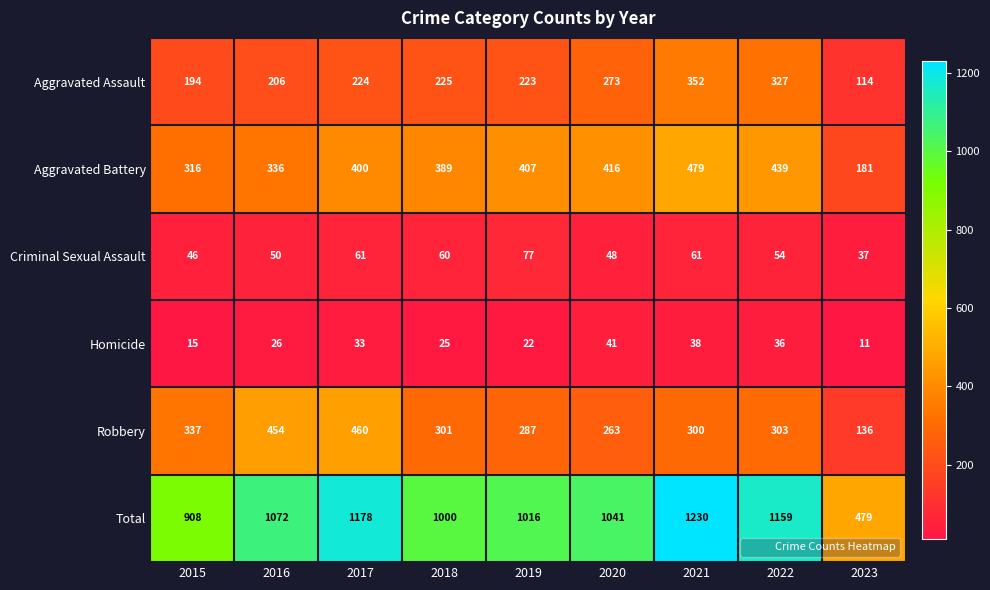

The Aggravated Assault series shows 117 at 2015. True or false?

False